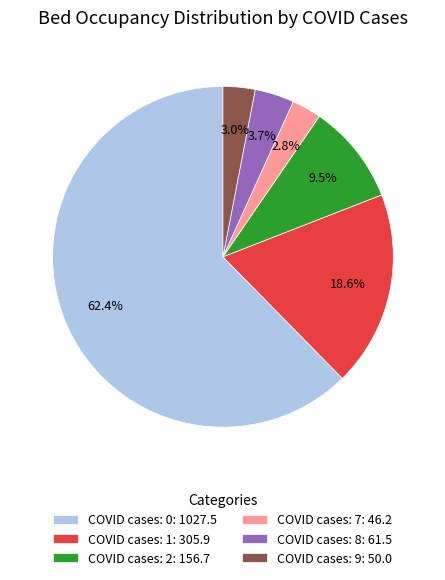

Between COVID cases: 8: 61.5 and COVID cases: 0: 1027.5, which is larger?

COVID cases: 0: 1027.5